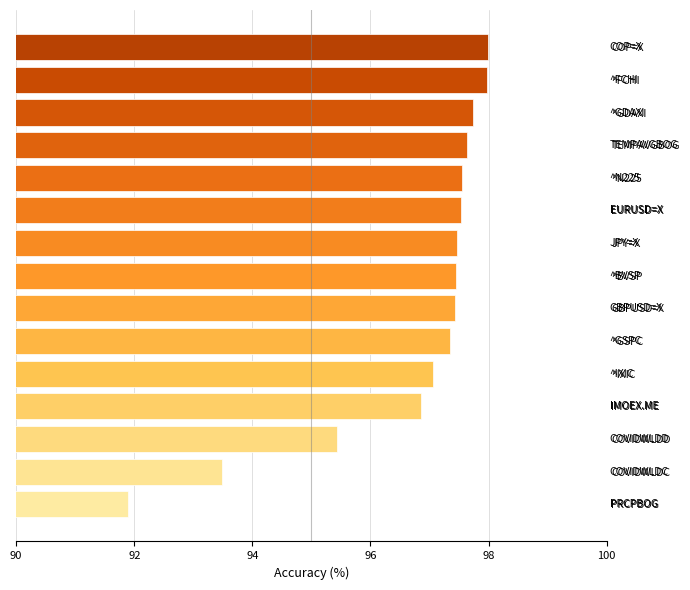

Where is the data nearest to the value 94?

COVIDWLDC